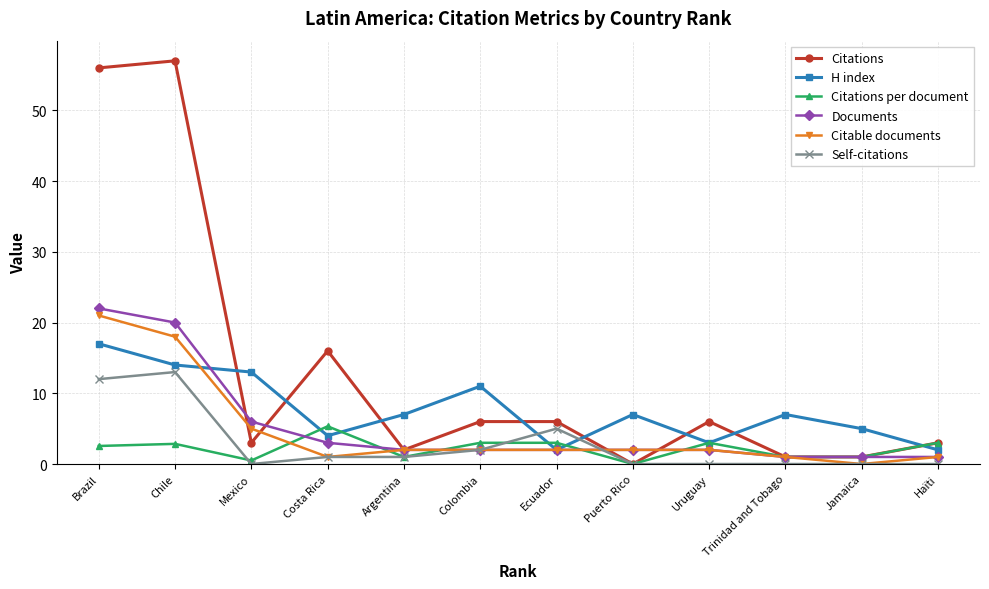

What is the approximate value of Citable documents at Brazil?

21.0